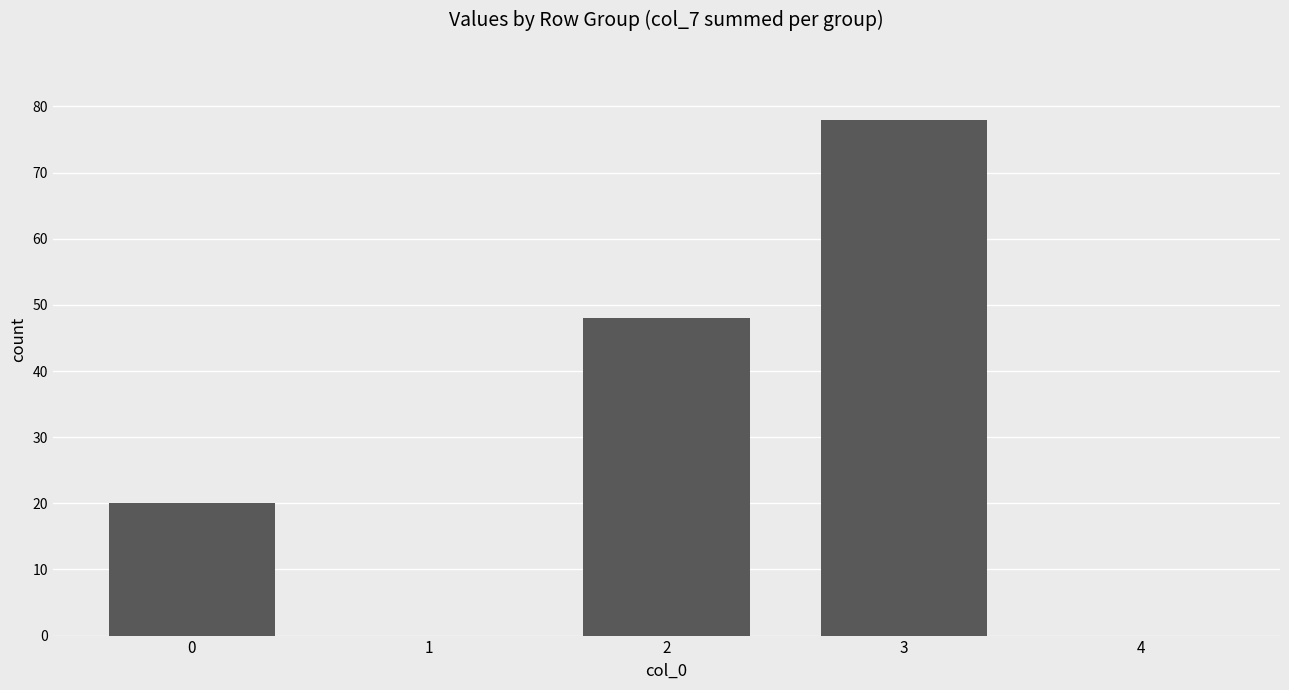

What is the sum of the values at 2 and 4?

48.0